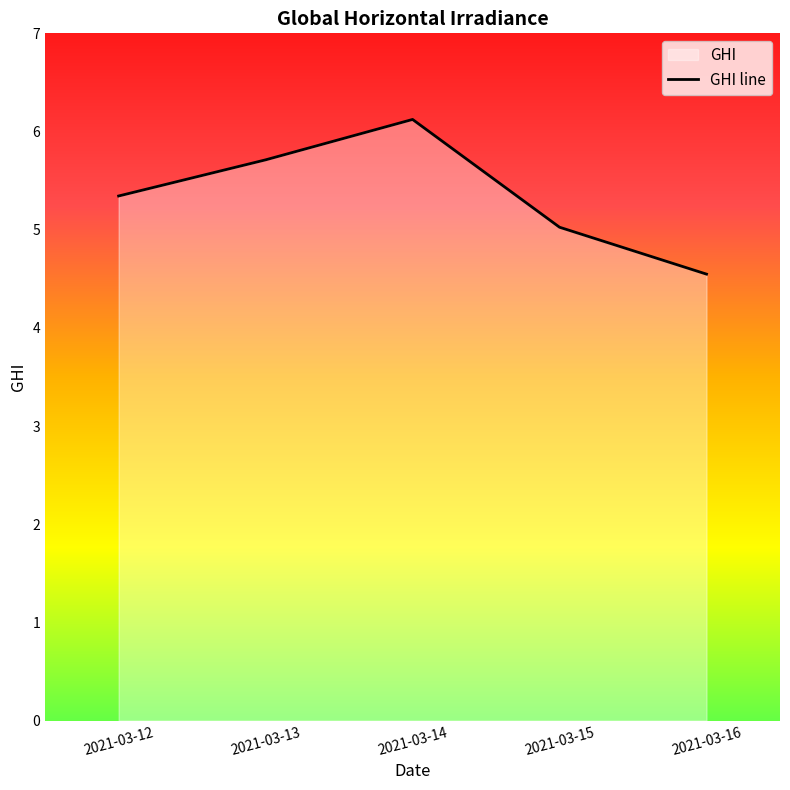

At which label is the value closest to 5?

2021-03-15